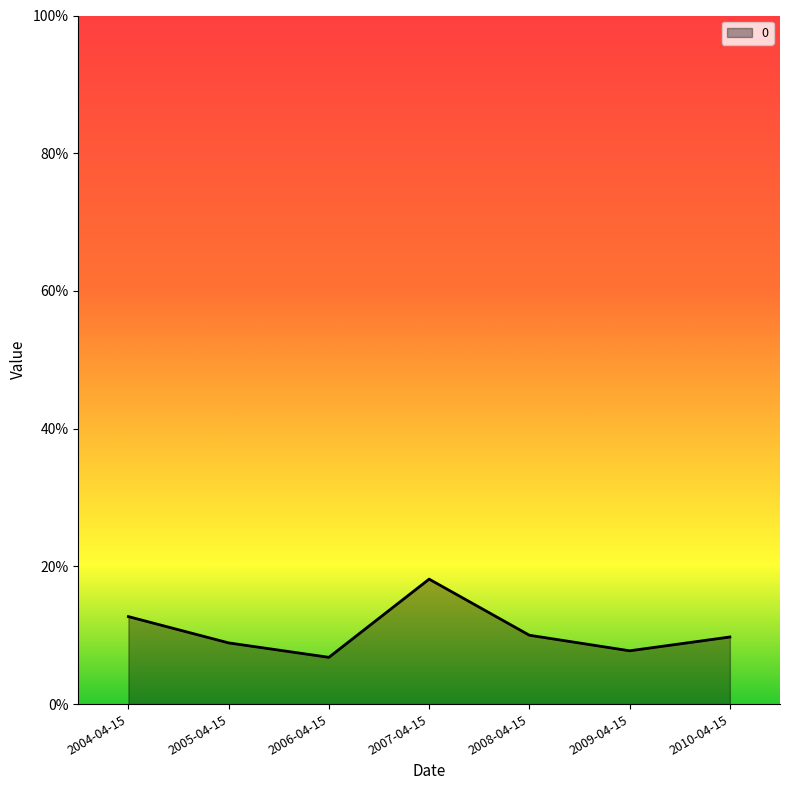

True or false: the data shows 0.1 at 2006-04-15.

True